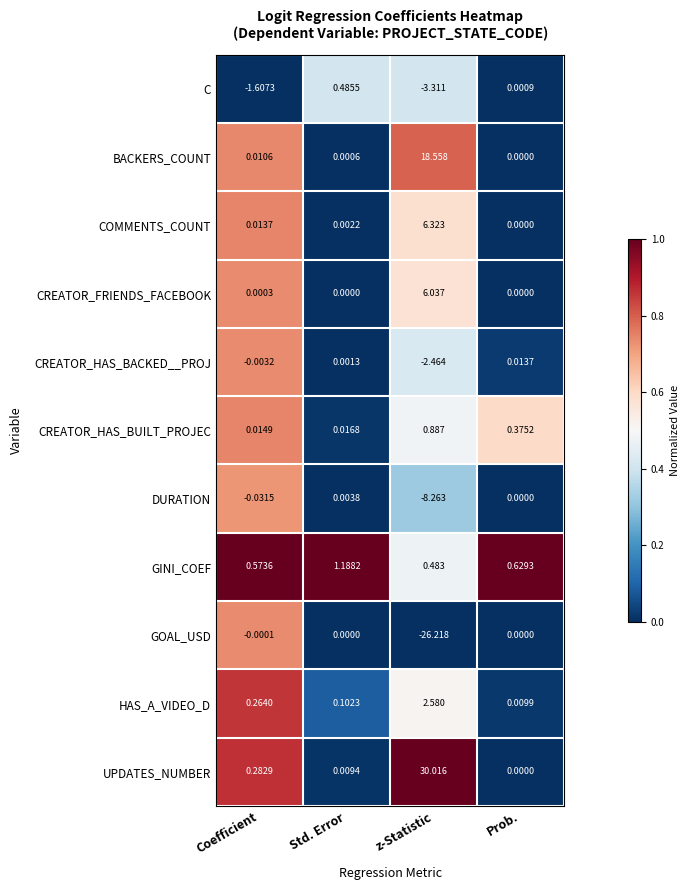

Rank the series by their maximum value, from highest to lowest.

UPDATES_NUMBER, BACKERS_COUNT, COMMENTS_COUNT, CREATOR_FRIENDS_FACEBOOK, HAS_A_VIDEO_D, GINI_COEF, CREATOR_HAS_BUILT_PROJEC, C, CREATOR_HAS_BACKED__PROJ, DURATION, GOAL_USD